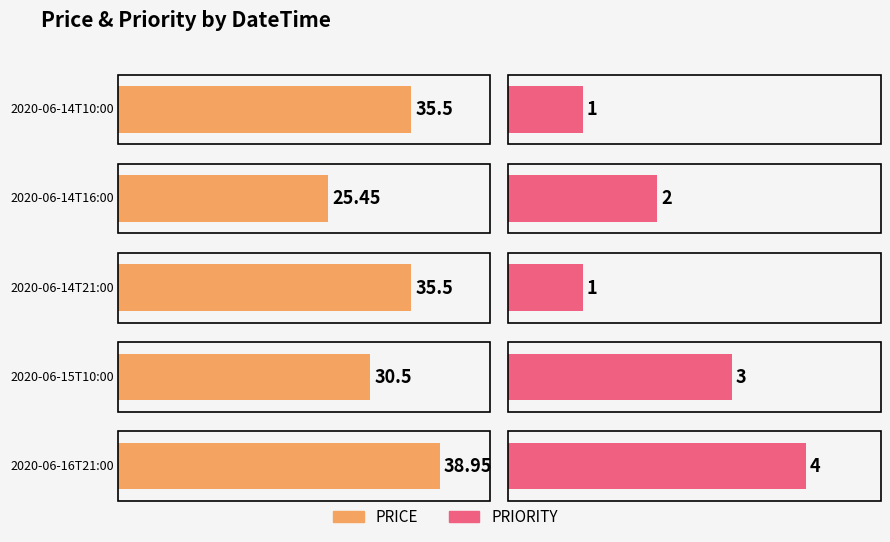

What is the average value of the PRICE series?

33.2